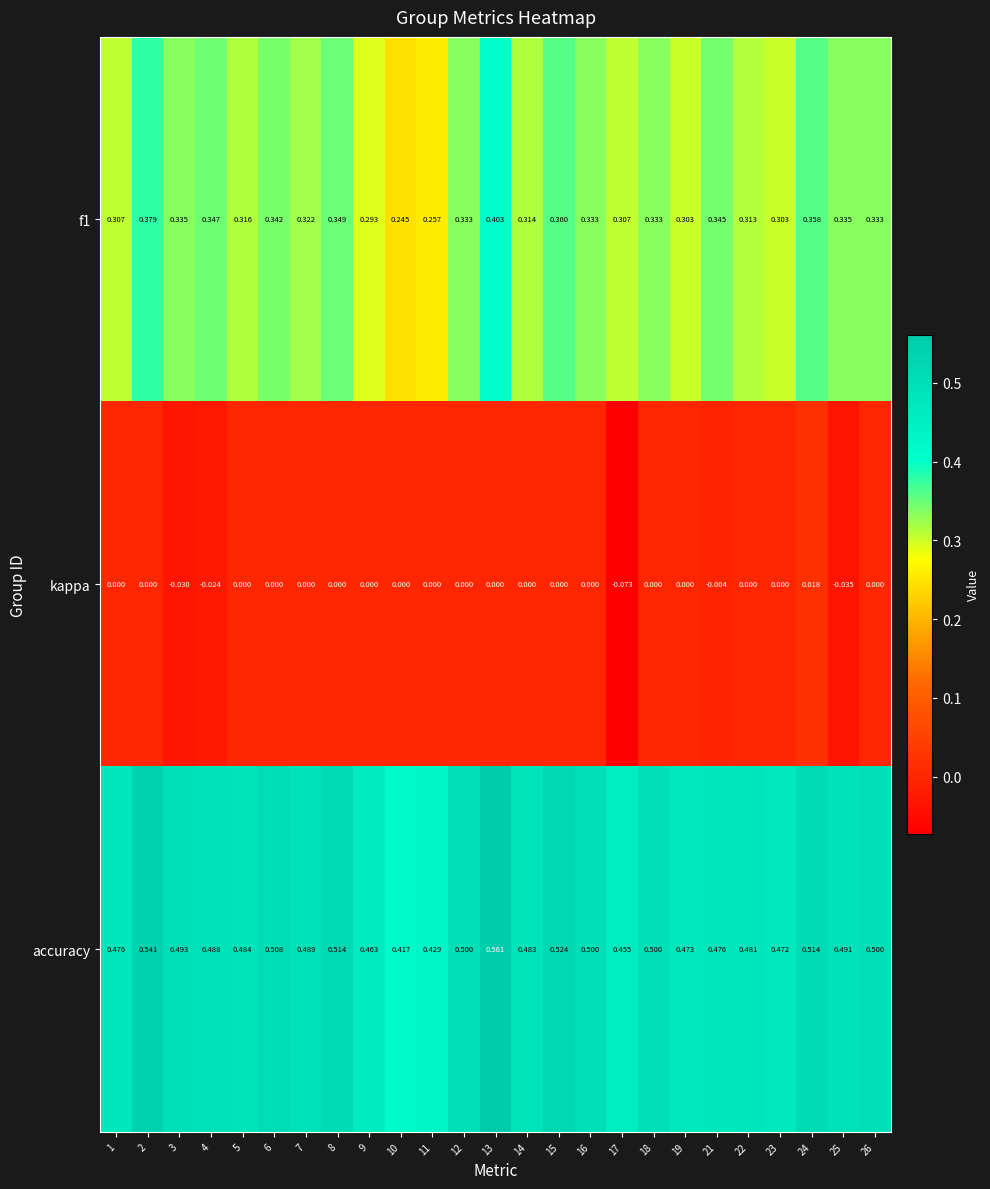

What is the total value across all series at 11?

0.7